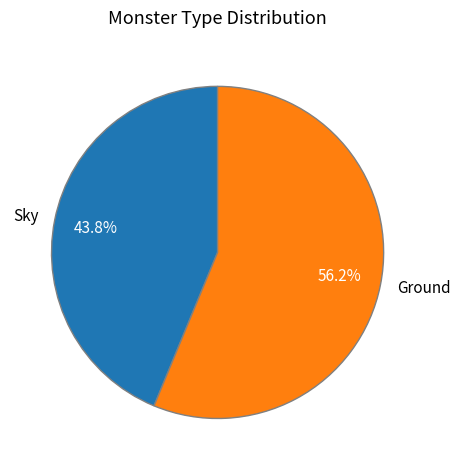

To the nearest percent, what is the combined percentage of Sky and Ground?

100%